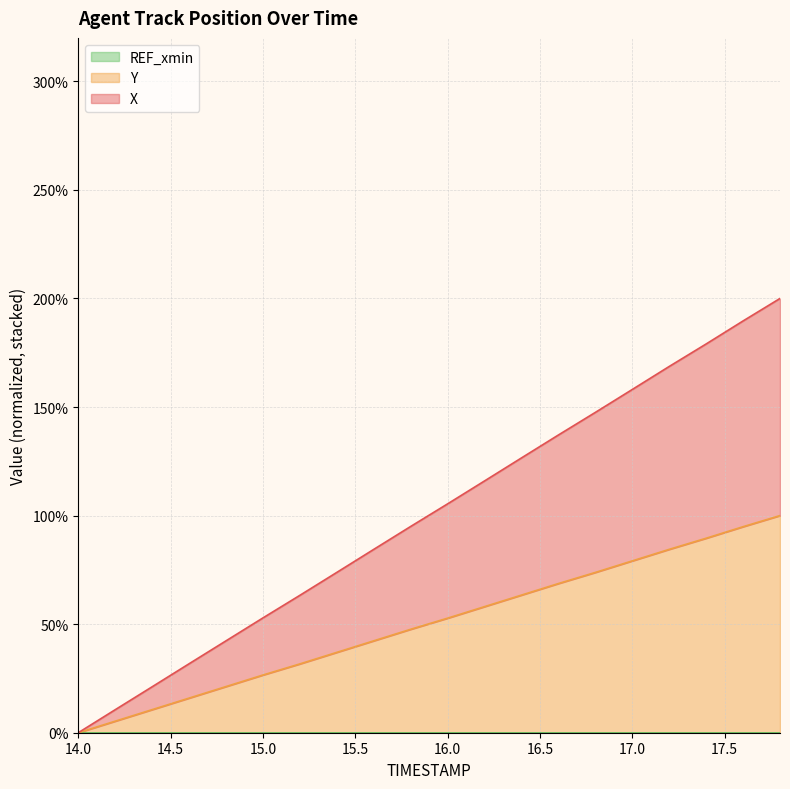

What is the value of the Y point at the 5th from the left?

21.3